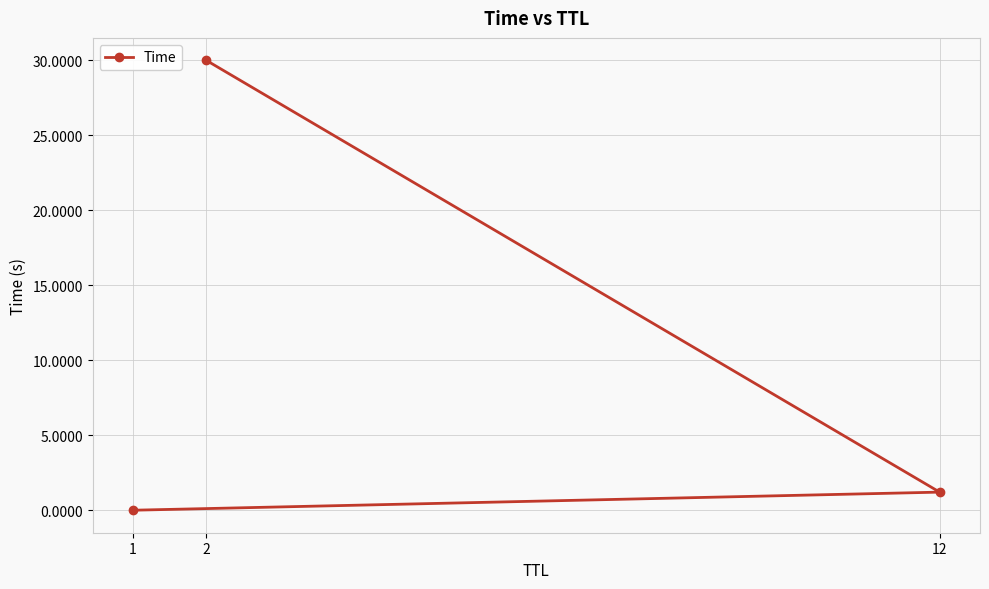

How many values are below 1?

1